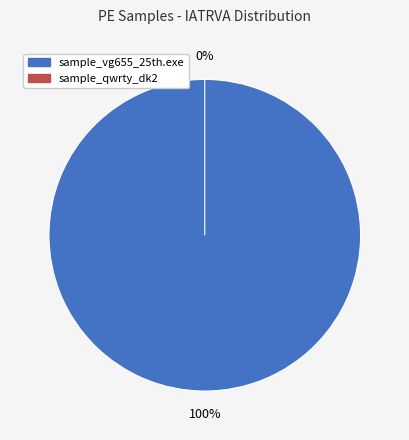

How many slices are in this pie chart?

2